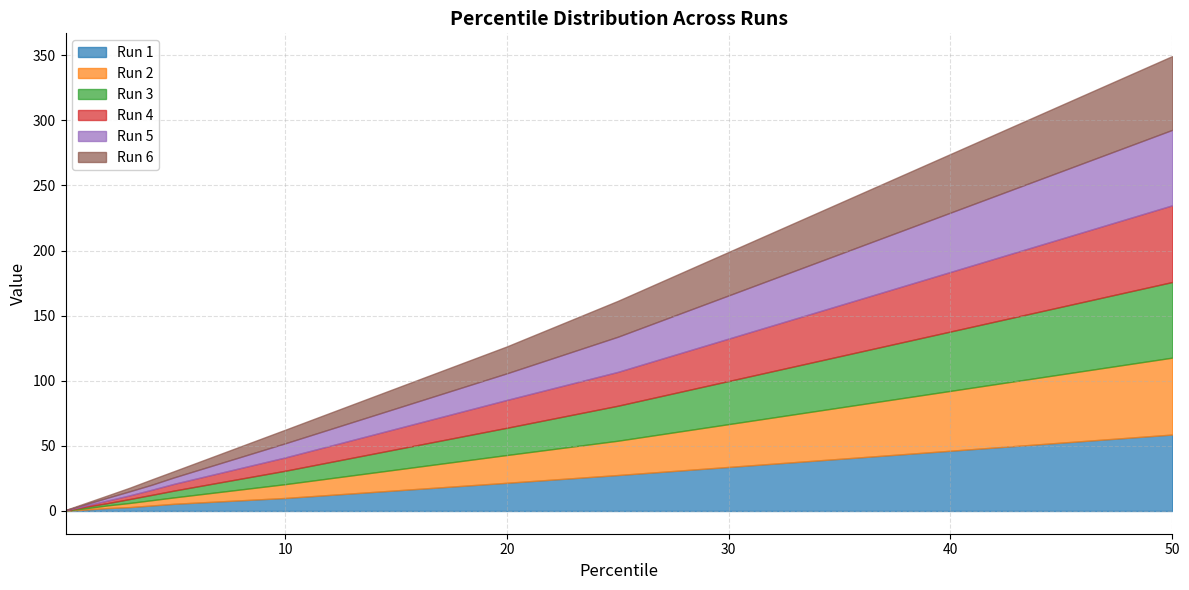

Where does the Run 4 series first go above 5?

5